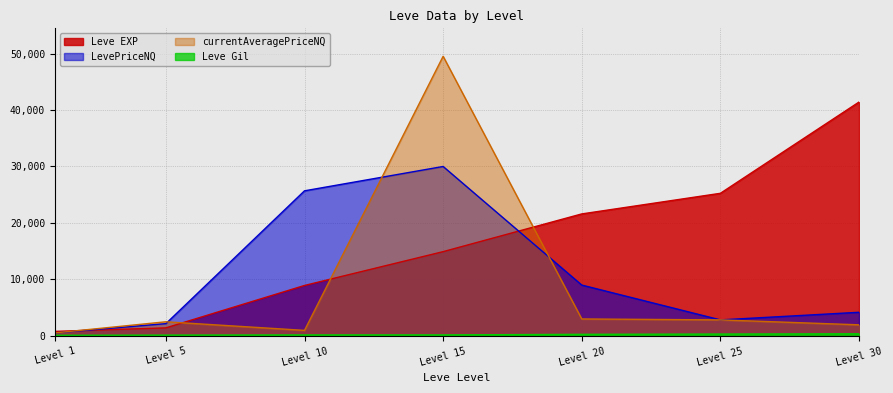

At which category is the sum across all series the highest?

Level 15